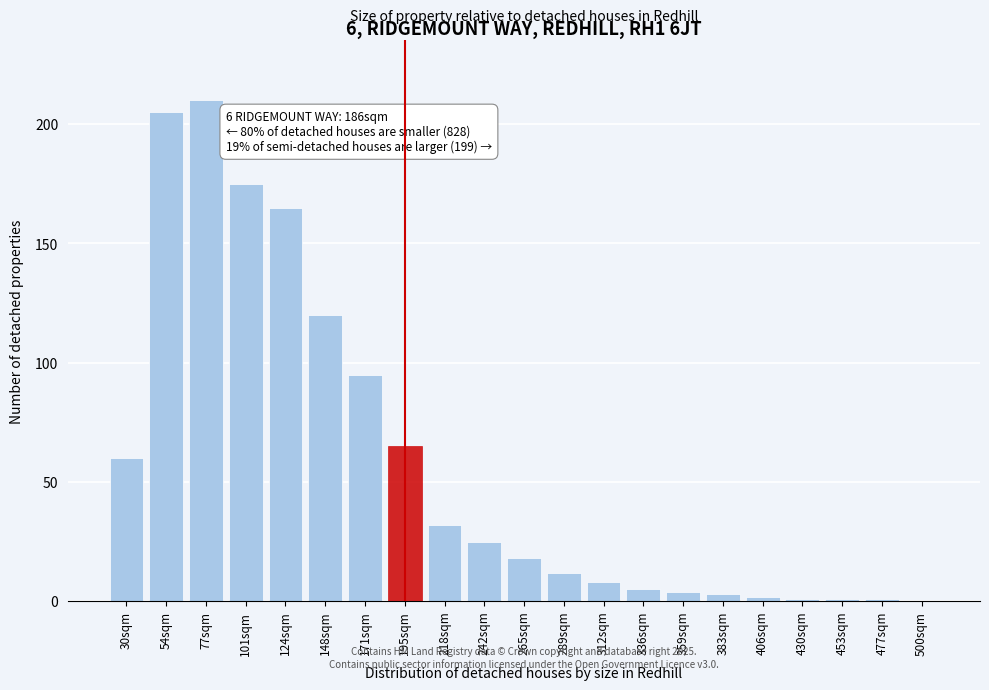

Reading right to left, list all the values displayed in this chart.

500sqm=0	477sqm=1	453sqm=1	430sqm=1	406sqm=2	383sqm=3	359sqm=4	336sqm=5	312sqm=8	289sqm=12	265sqm=18	242sqm=25	218sqm=32	195sqm=65	171sqm=95	148sqm=120	124sqm=165	101sqm=175	77sqm=210	54sqm=205	30sqm=60